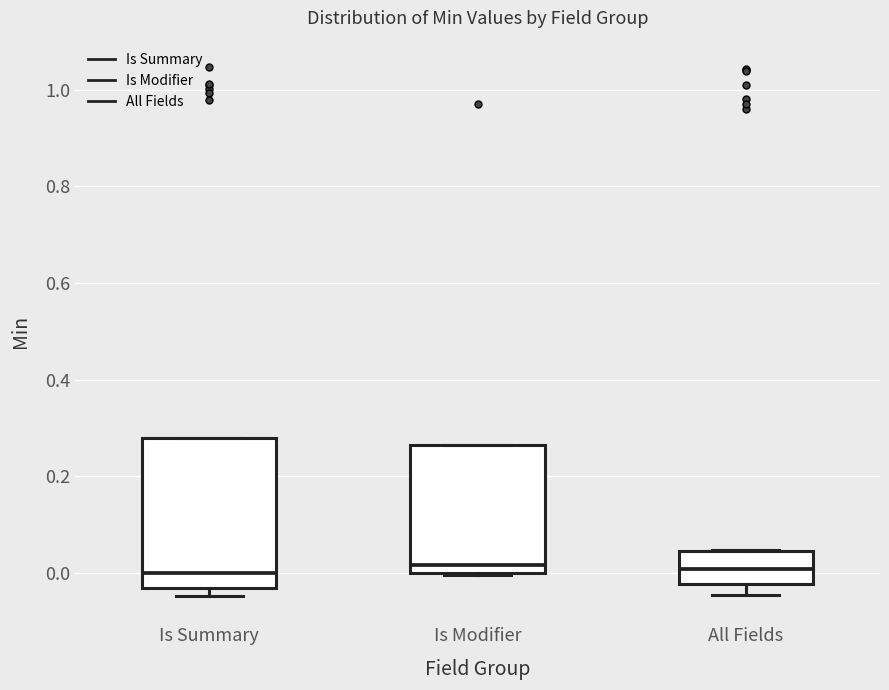

Reading left to right, read every box against the y-axis: the position of its median line, the range the box covers, and the ends of its whiskers. The values are not printed on the chart, so give them approximately, as read against the axis.

Is Summary: median 0.00, box -0.04 to 0.28, whiskers -0.04 (just below the box's lower edge) to 0.28
Is Modifier: median 0.02, box 0.00 to 0.26, whiskers 0.00 to 0.26
All Fields: median 0.00, box -0.02 to 0.04, whiskers -0.04 to 0.04